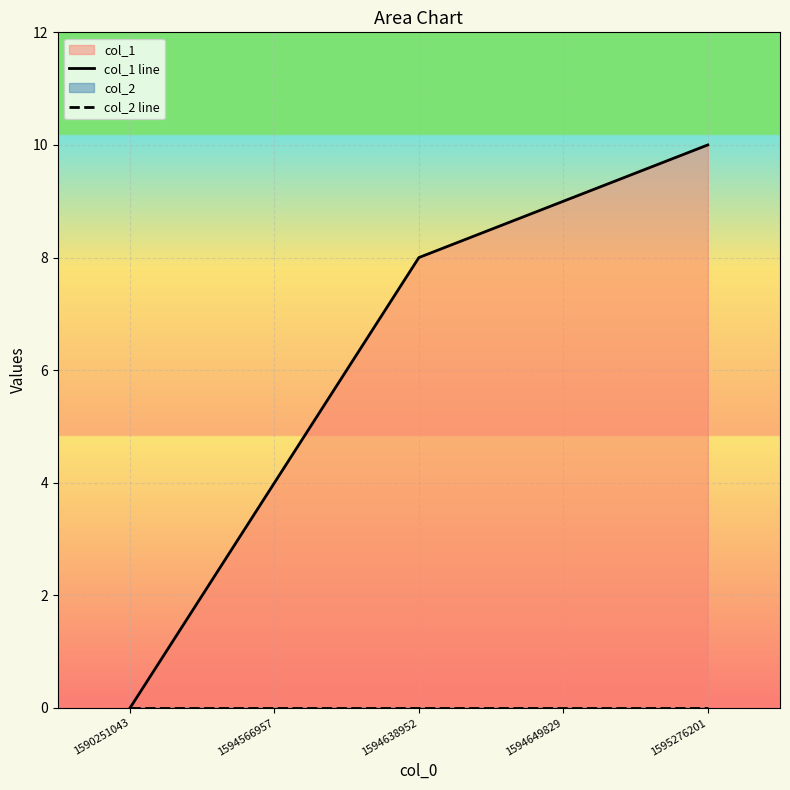

True or false: col_2 line has more than 1 points higher than both neighbors.

False